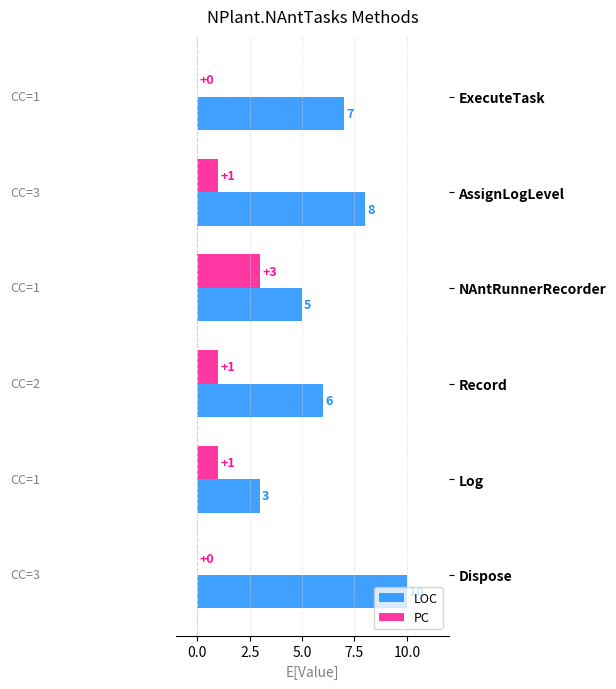

What is the sum of all LOC values?

39